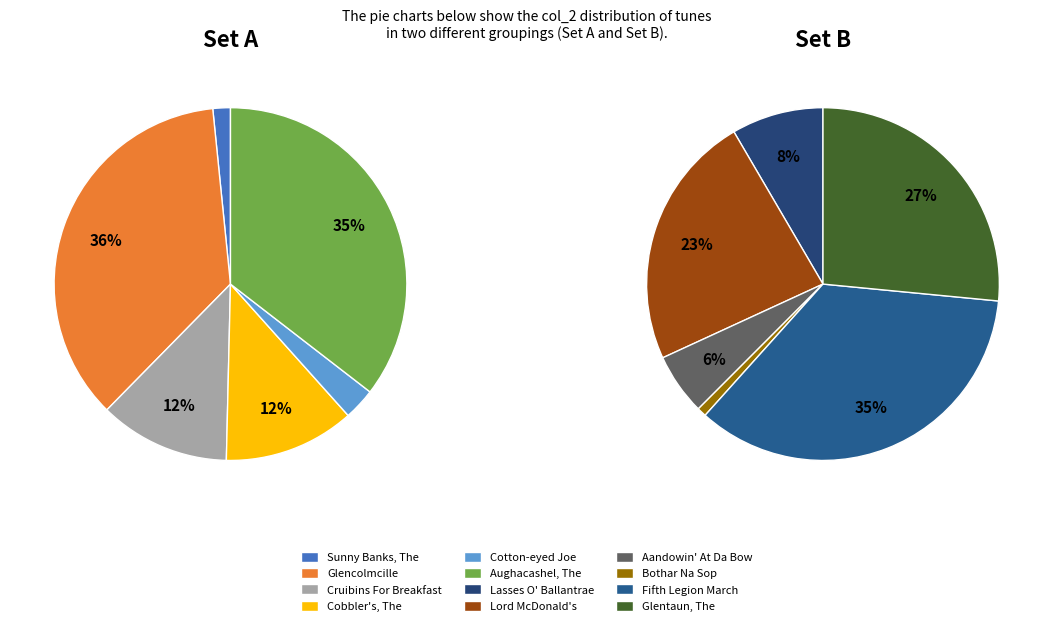

Is there a majority slice in this chart?

No